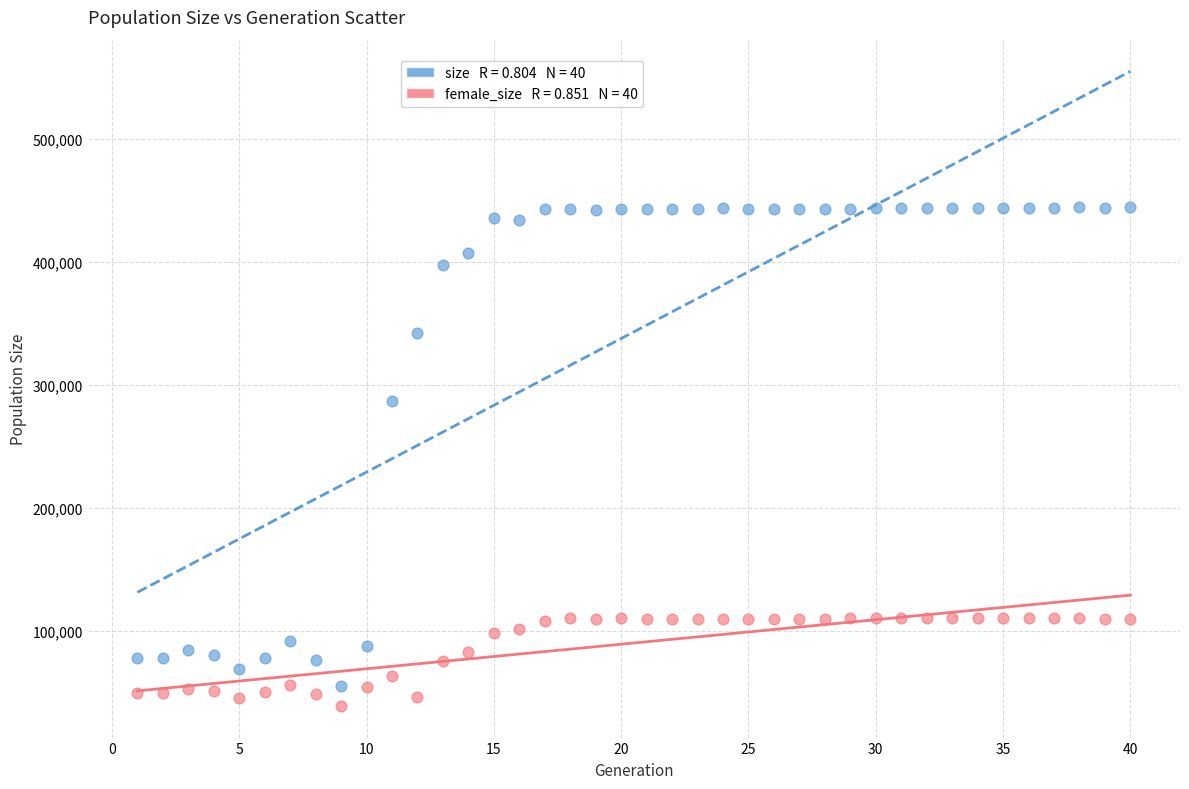

Across all series, what Y value is closest to 241740?

286974